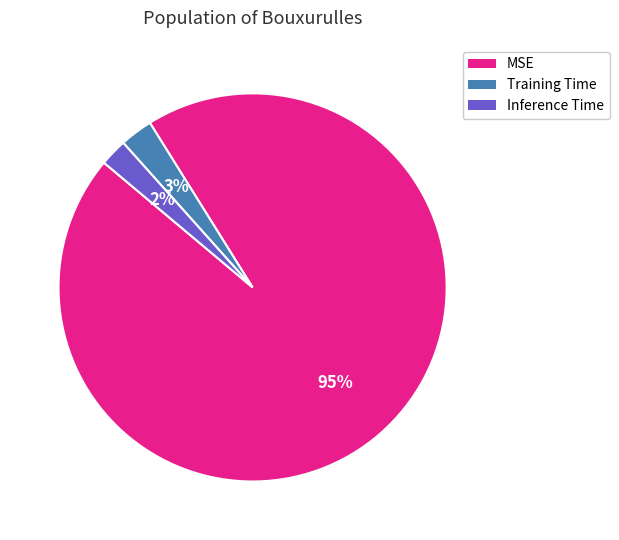

True or false: Inference Time accounts for 16% of the total.

False